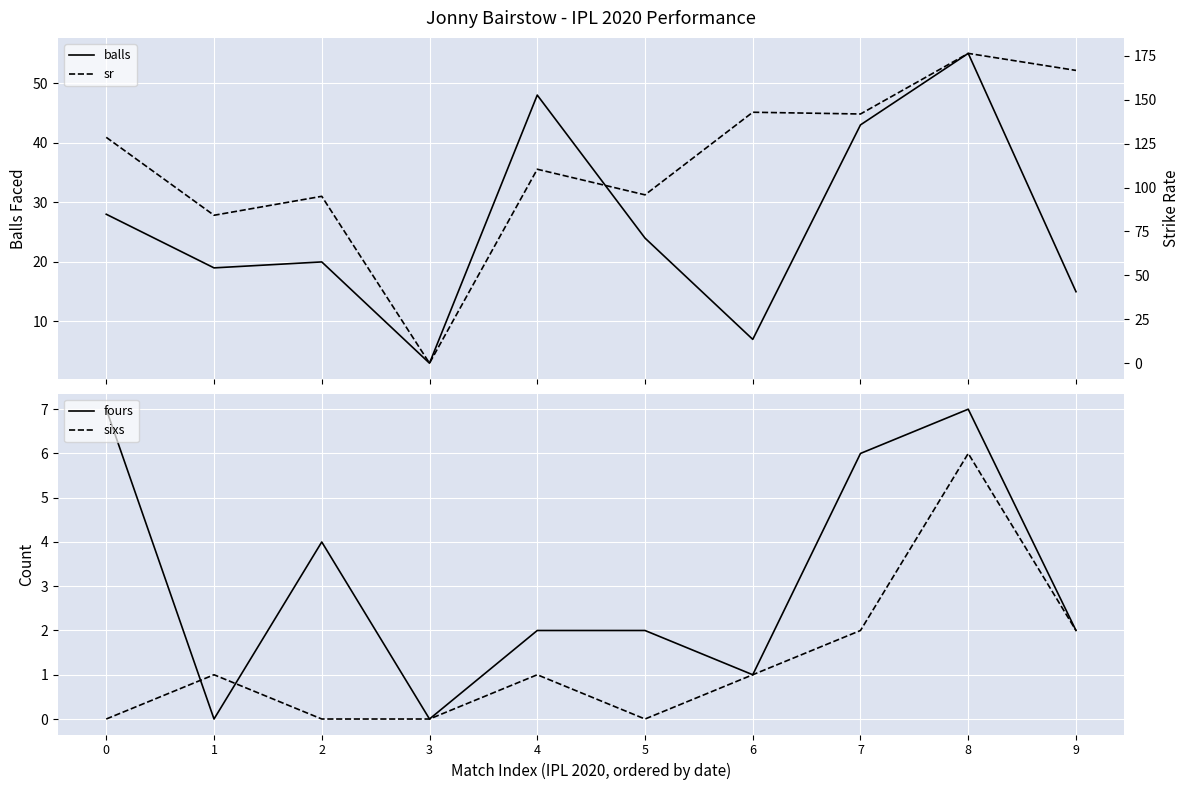

Reading left to right, what are all the values shown in this chart?

balls: 0=28.0	1=19.0	2=20.0	3=3.0	4=48.0	5=24.0	6=7.0	7=43.0	8=55.0	9=15.0
fours: 0=7.0	1=0.0	2=4.0	3=0.0	4=2.0	5=2.0	6=1.0	7=6.0	8=7.0	9=2.0
sixs: 0=0.0	1=1.0	2=0.0	3=0.0	4=1.0	5=0.0	6=1.0	7=2.0	8=6.0	9=2.0
sr: 0=128.6	1=84.2	2=95.0	3=0.0	4=110.4	5=95.8	6=142.8	7=141.9	8=176.4	9=166.7